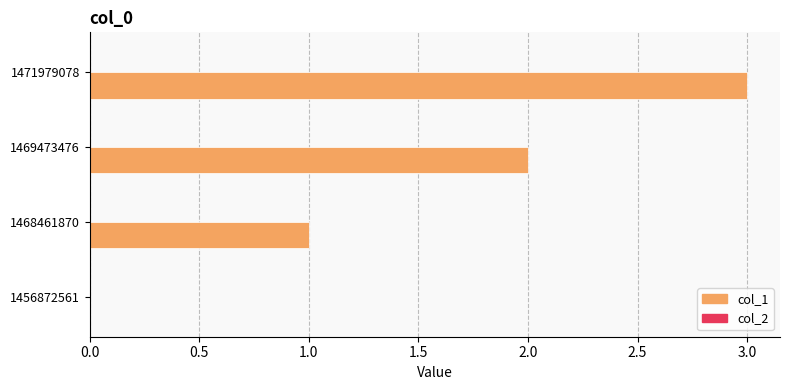

The value at 1468461870 is 2. True or false?

False